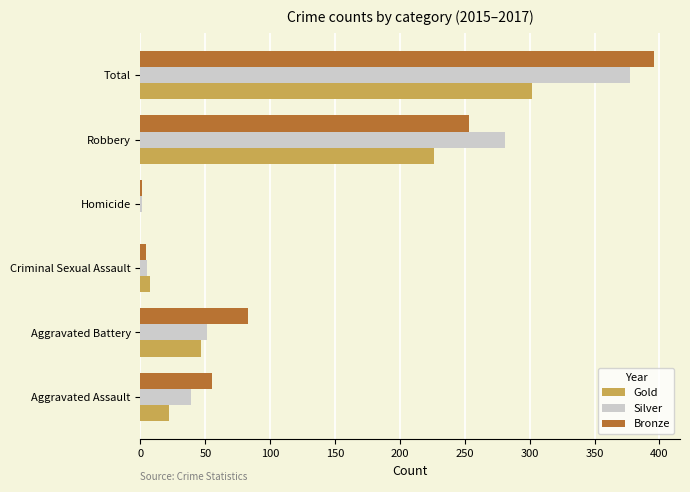

Between Robbery and Total, which series saw the biggest shift?

Bronze